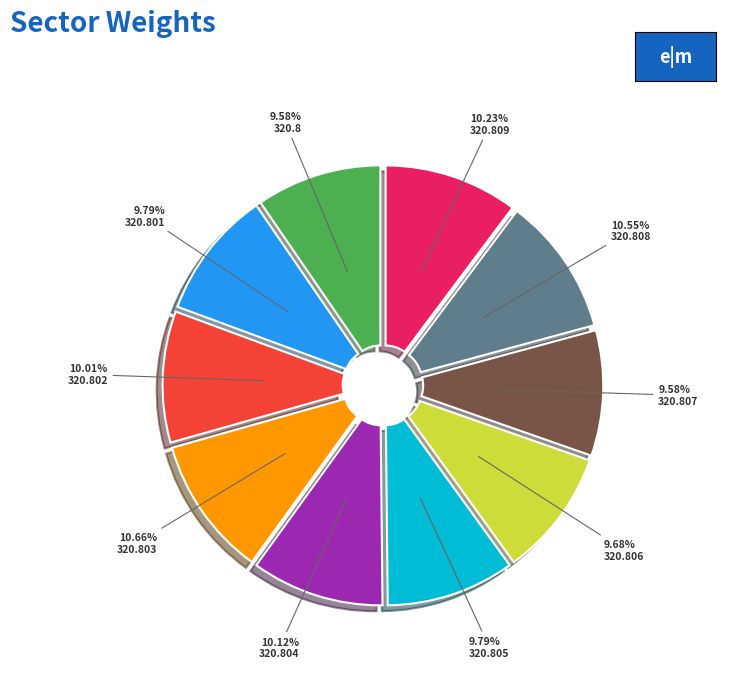

Combined, what portion of the pie is 320.808 and 320.804?

20.7%